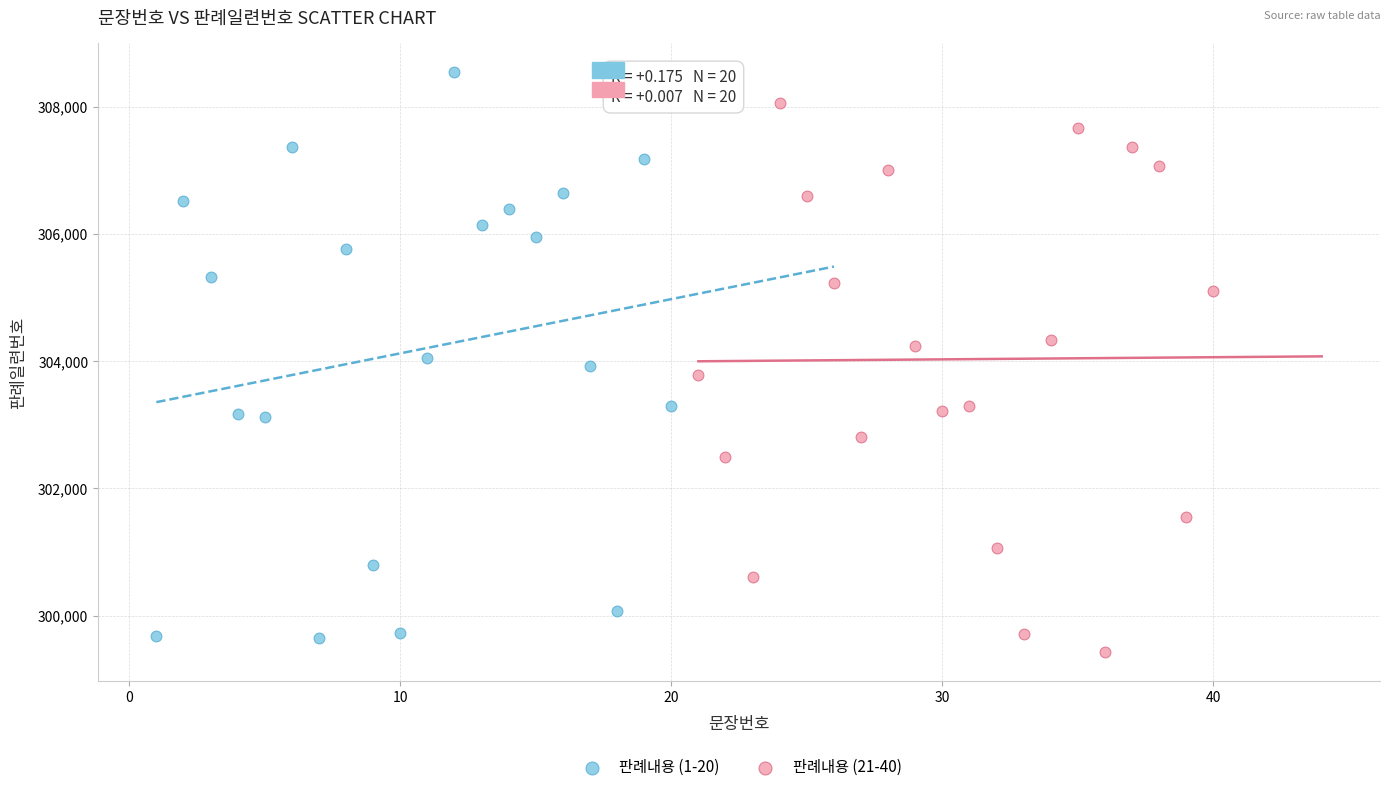

Which series contains the highest Y value?

판례내용 (1-20)